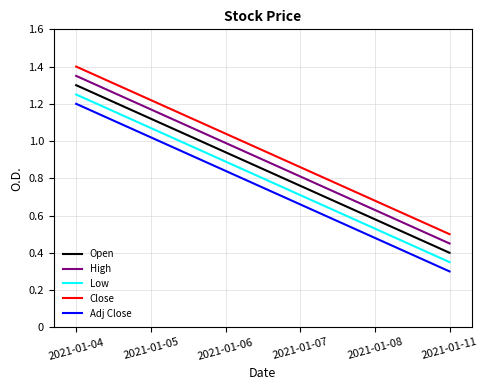

At which category does the chart reach its peak across all series?

2021-01-04